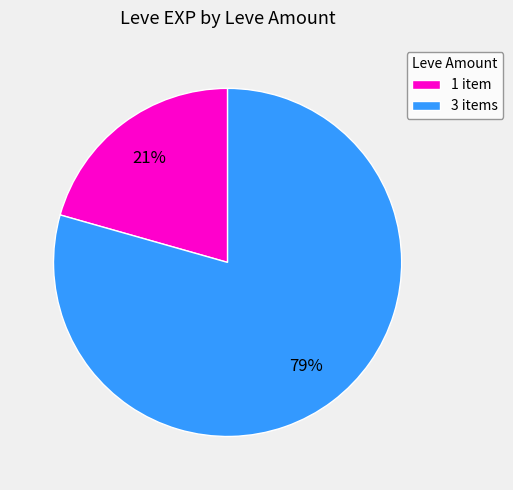

How many slices are in this pie chart?

2